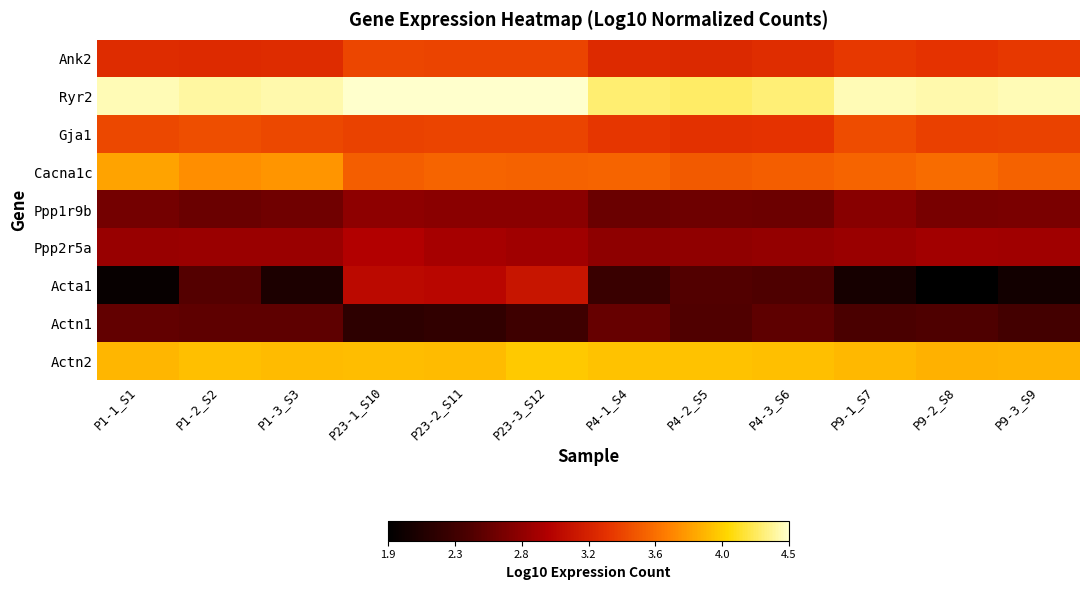

Which series has the largest range (max minus min)?

Acta1